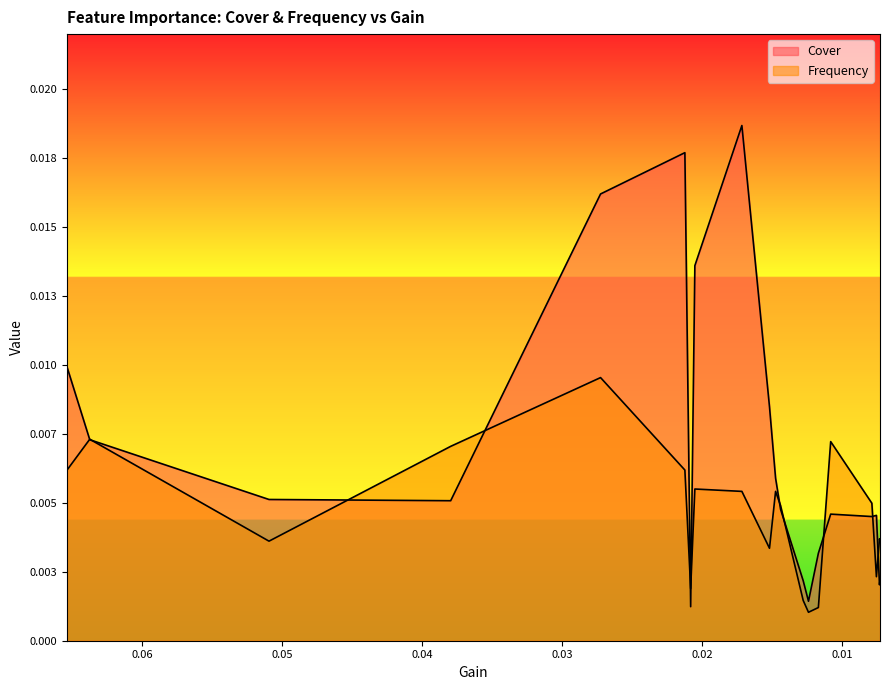

What are all the series names shown in the legend?

Cover, Frequency